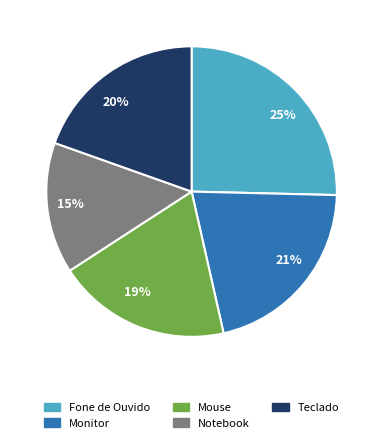

Is the sum of 19% and 20% greater than half?

No